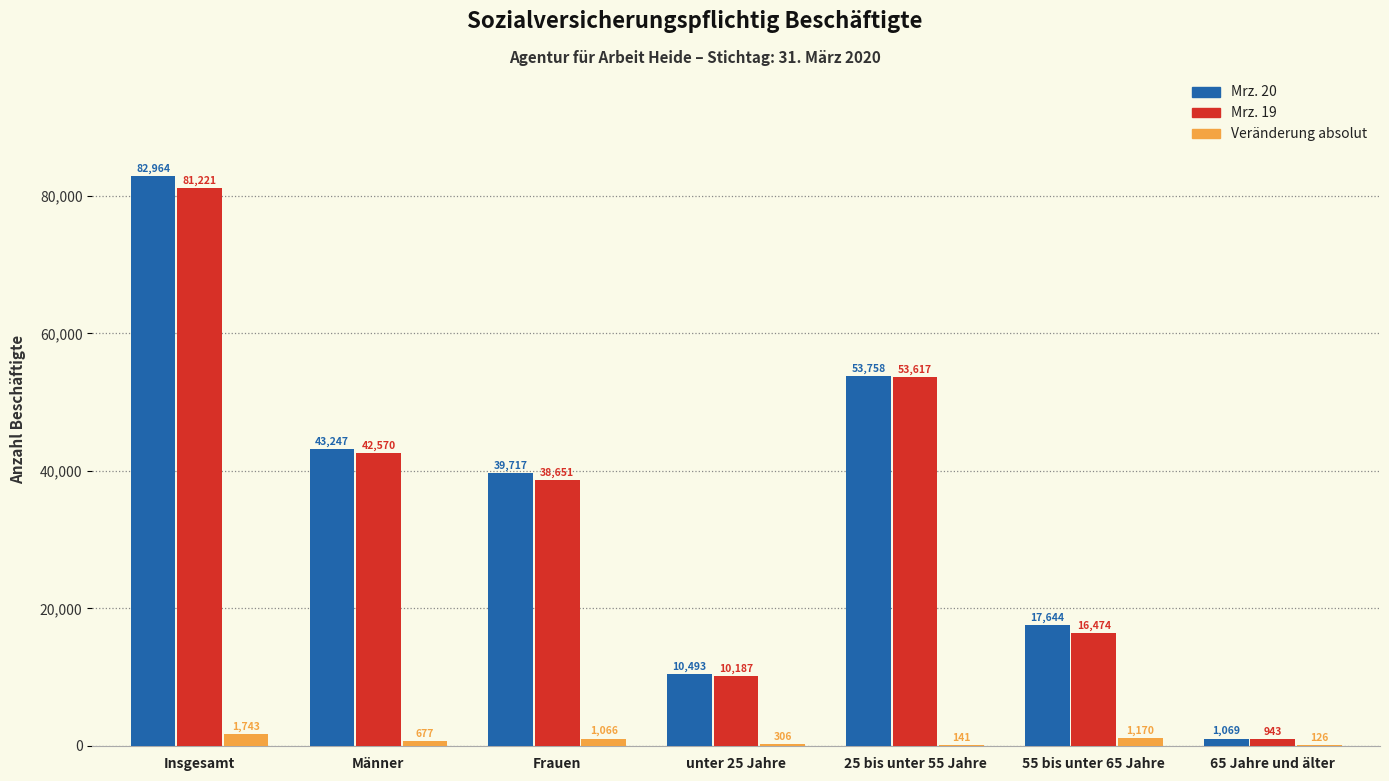

How many groups of bars are there?

7